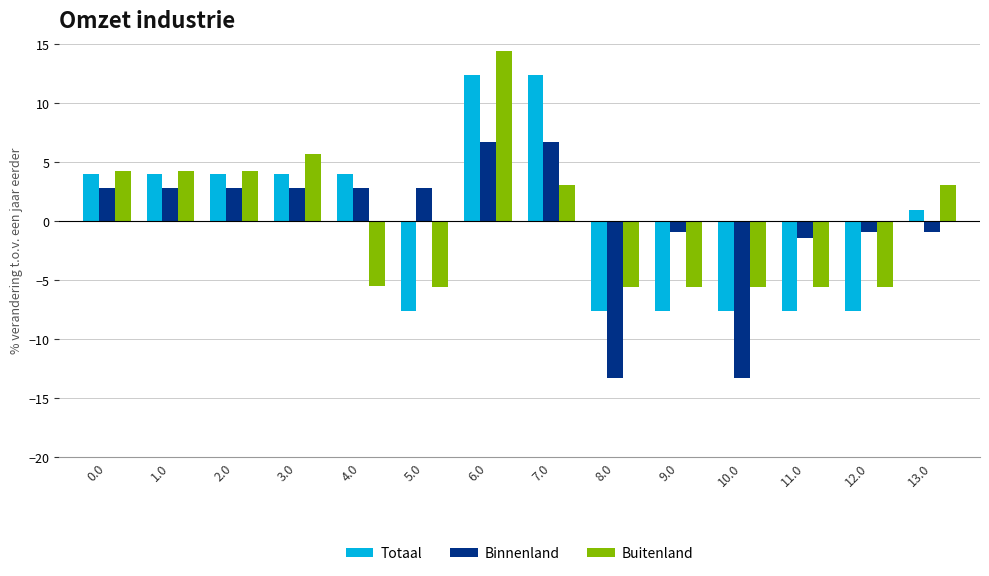

Is it true that Binnenland equals -5.5 at 10.0?

False